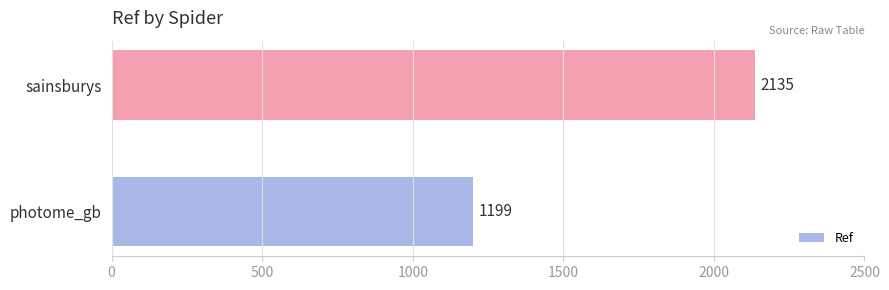

What is the maximum value shown in the chart?

2135